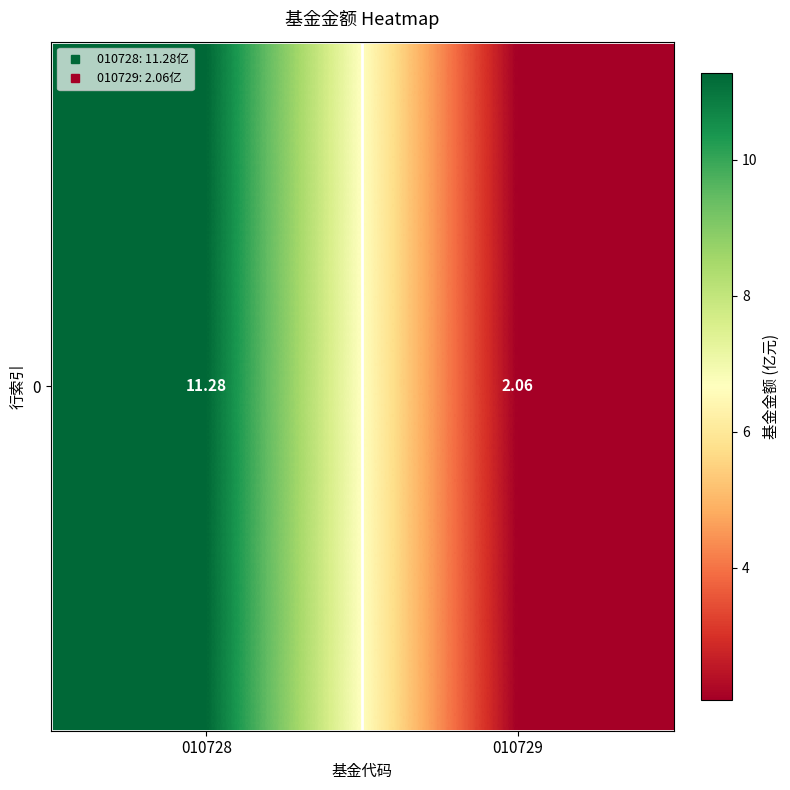

What is the ratio of the value at 010729 to the value at 010728?

0.2